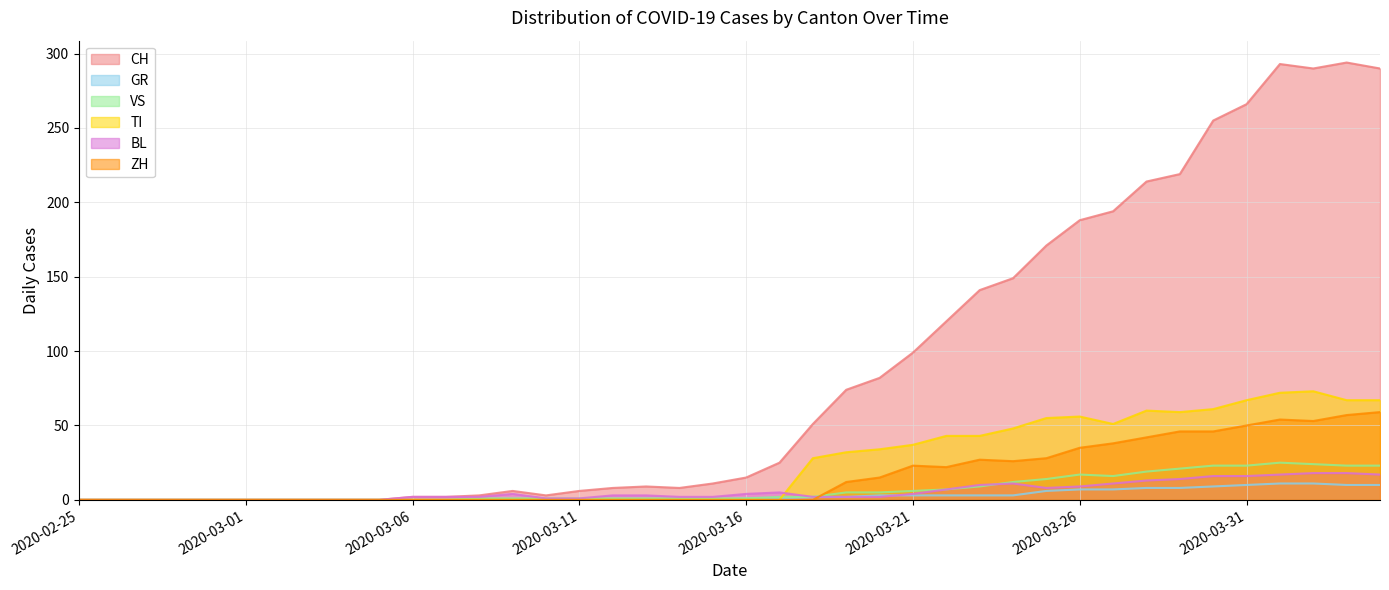

Where is the first local maximum for ZH?

2020-03-21